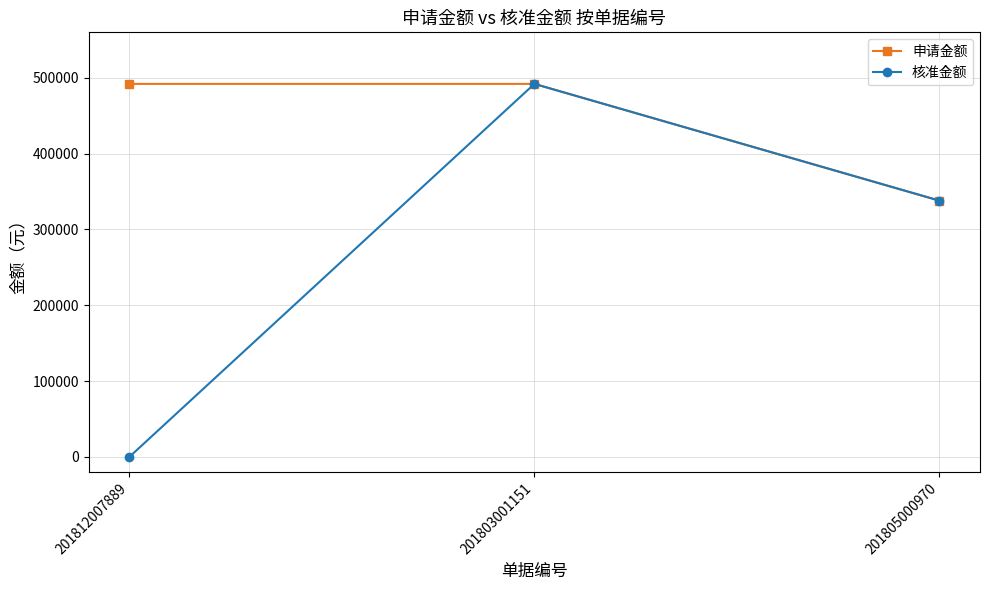

At which category is the sum across all series the highest?

201803001151